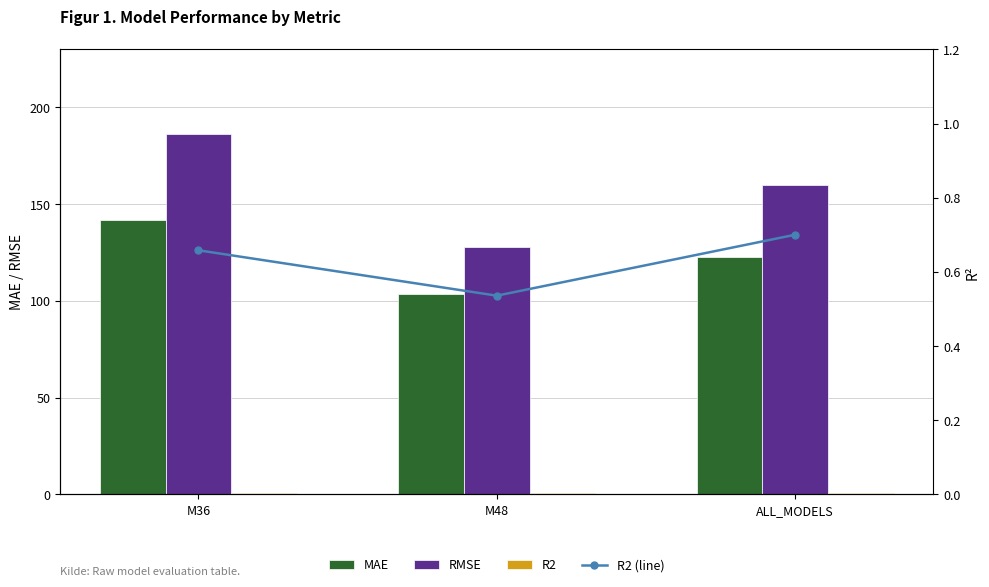

How many series are shown in this chart?

4